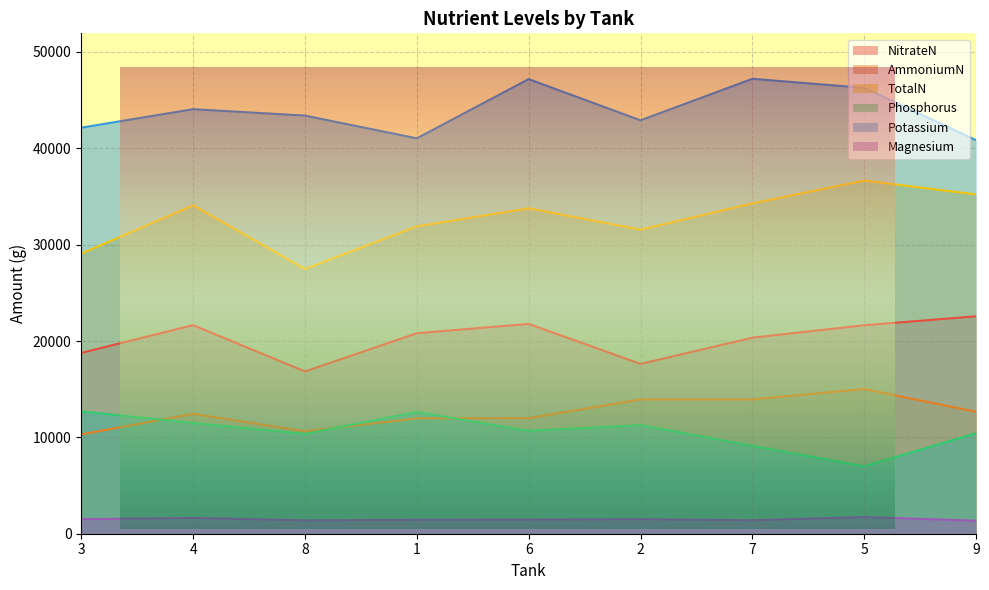

How many interior local peaks does the Magnesium series have?

3